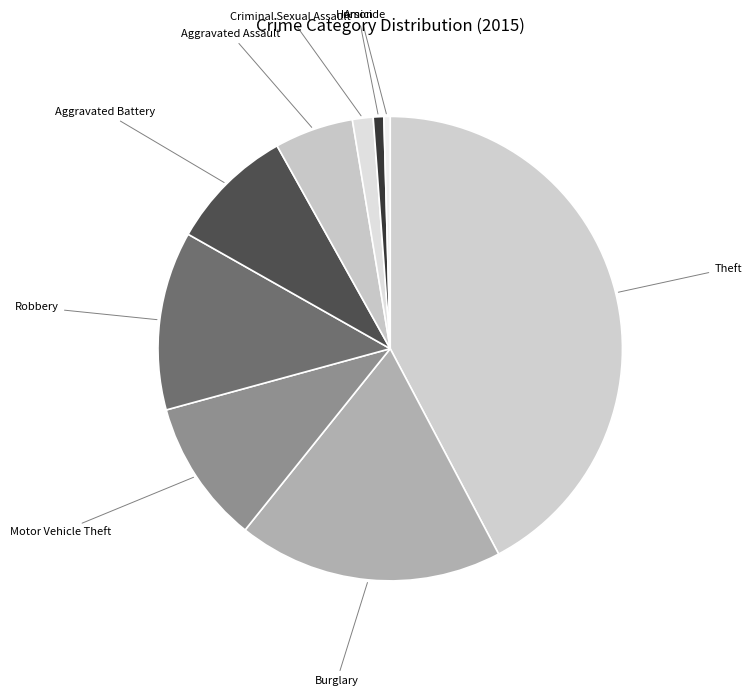

Is there a majority slice in this chart?

No